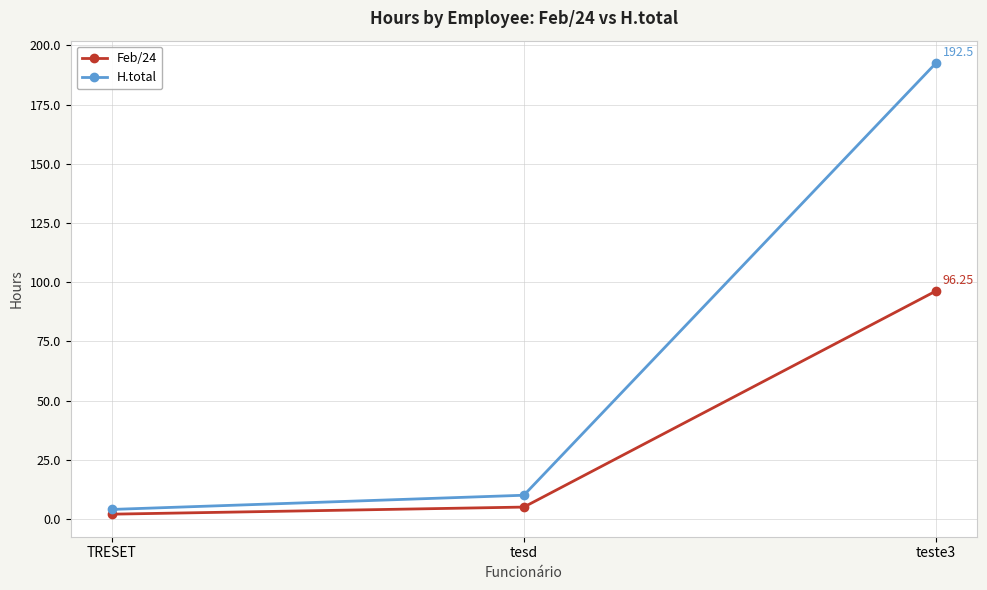

How many lines are shown in the chart?

2